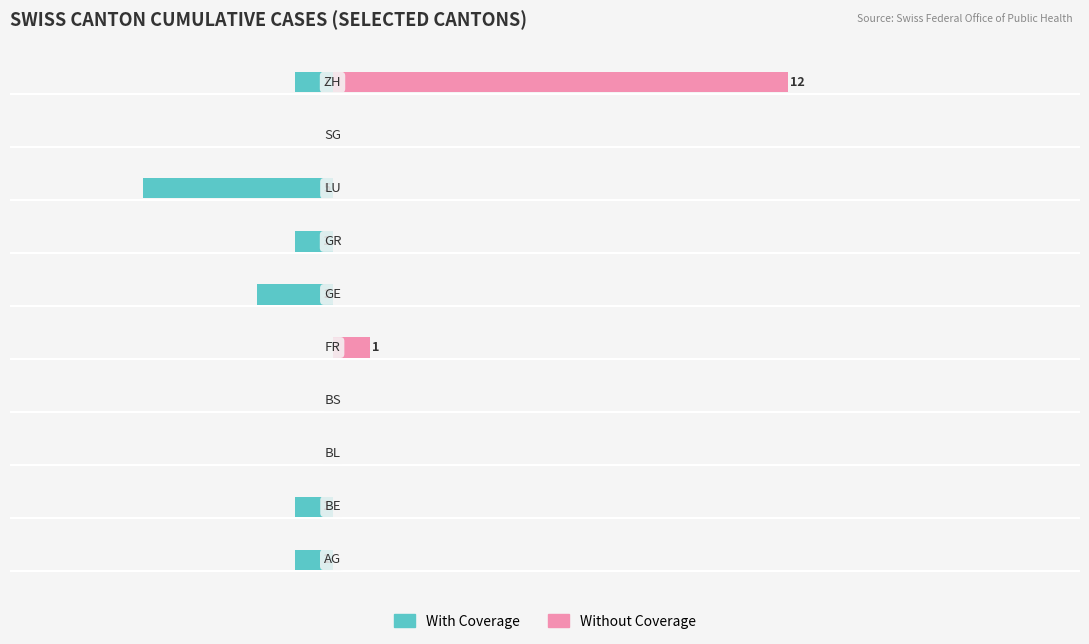

What is the sum of all Without Coverage values?

13